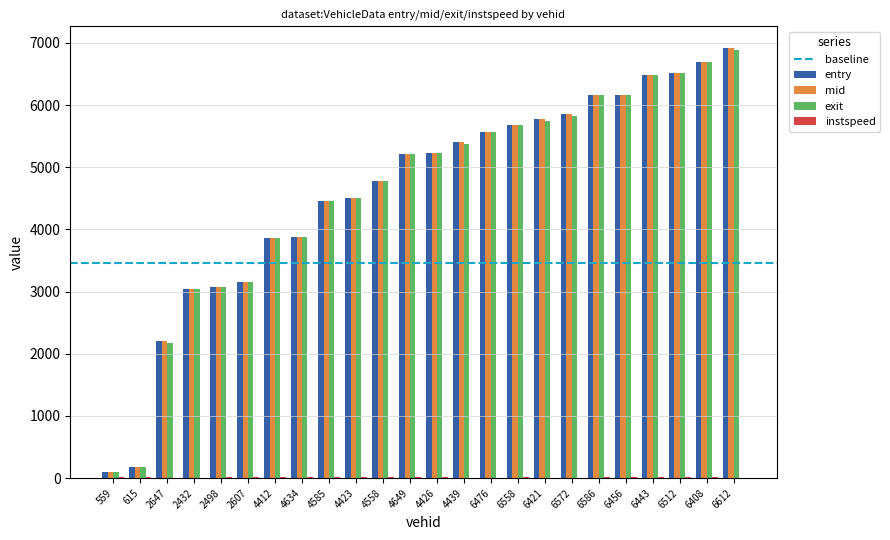

True or false: entry has a value of 5228.0 at 4426.

True